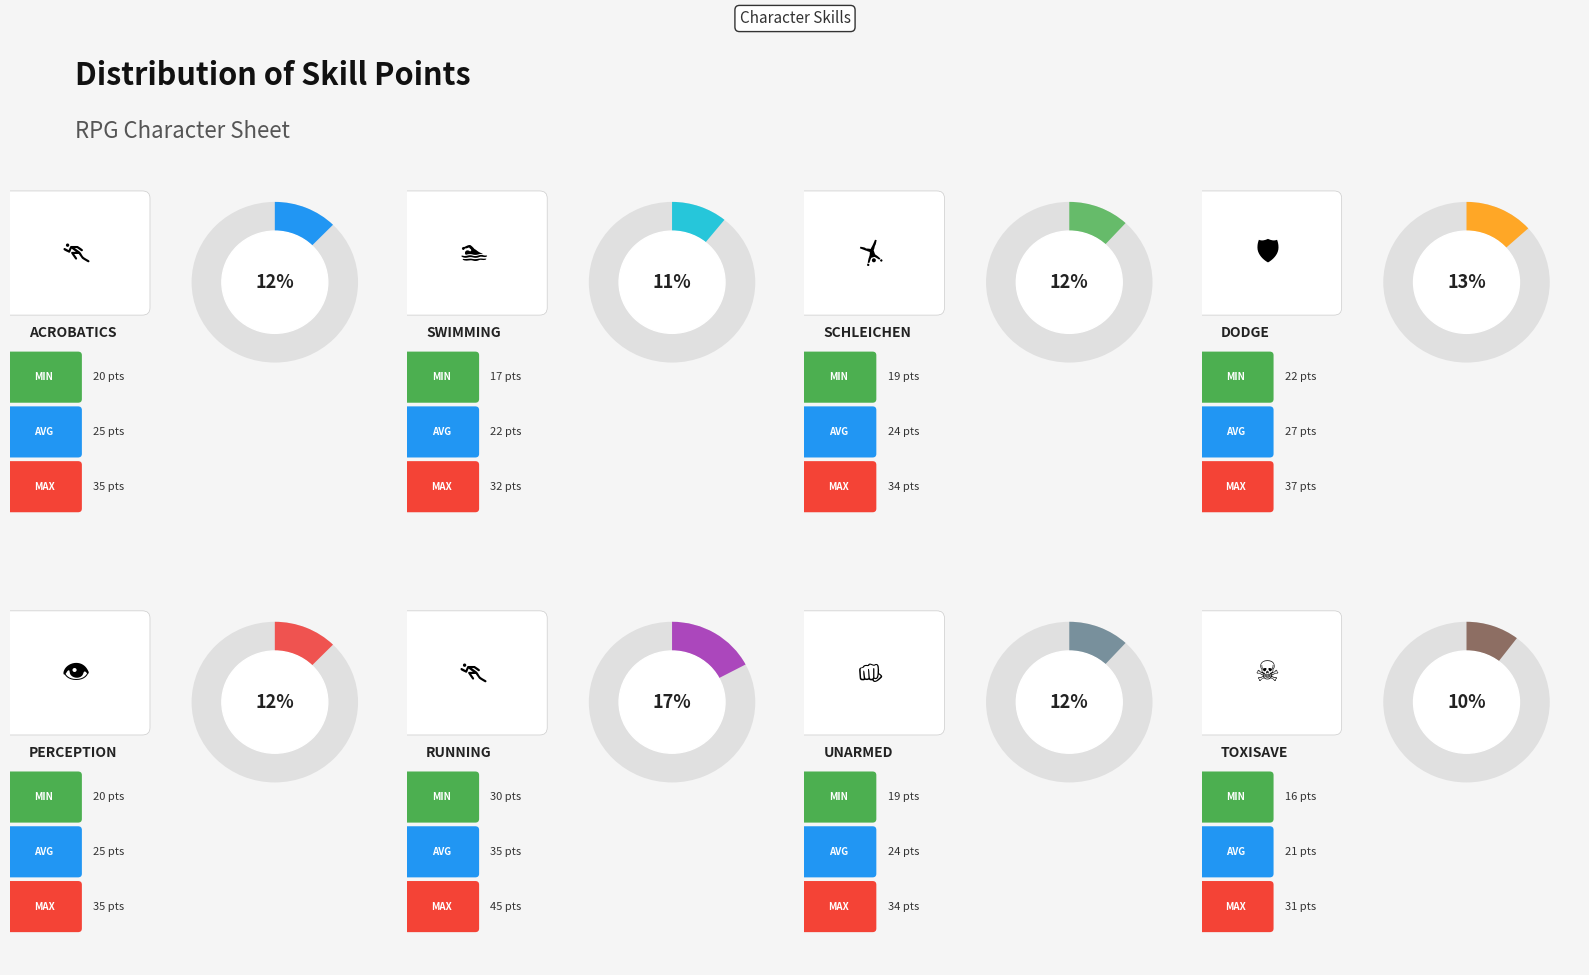

Between Dodge and Swimming, which is larger?

Dodge